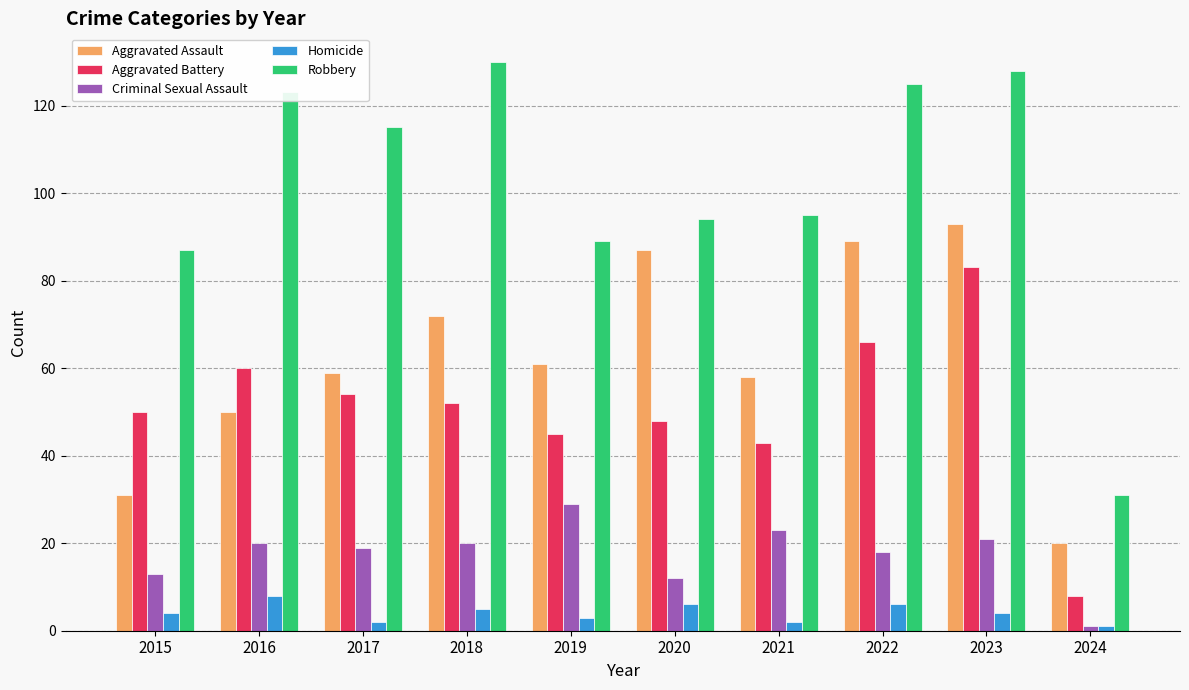

Is the value of Homicide at 2017 greater than the value of Robbery at 2024?

No